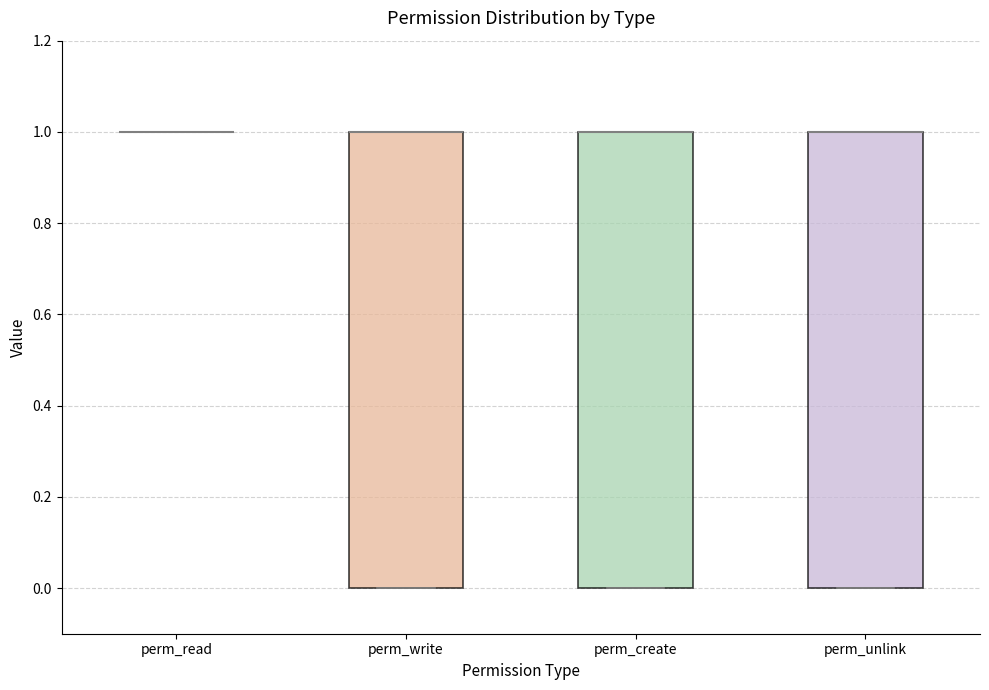

Reading left to right, read every box against the y-axis: the position of its median line, the range the box covers, and the ends of its whiskers. The values are not printed on the chart, so give them approximately, as read against the axis.

perm_read: box collapsed to a line at 1, whiskers 1 to 1
perm_write: median 1 (drawn on the box's upper edge), box 0 to 1, whiskers 0 to 1
perm_create: median 1 (drawn on the box's upper edge), box 0 to 1, whiskers 0 to 1
perm_unlink: median 1 (drawn on the box's upper edge), box 0 to 1, whiskers 0 to 1